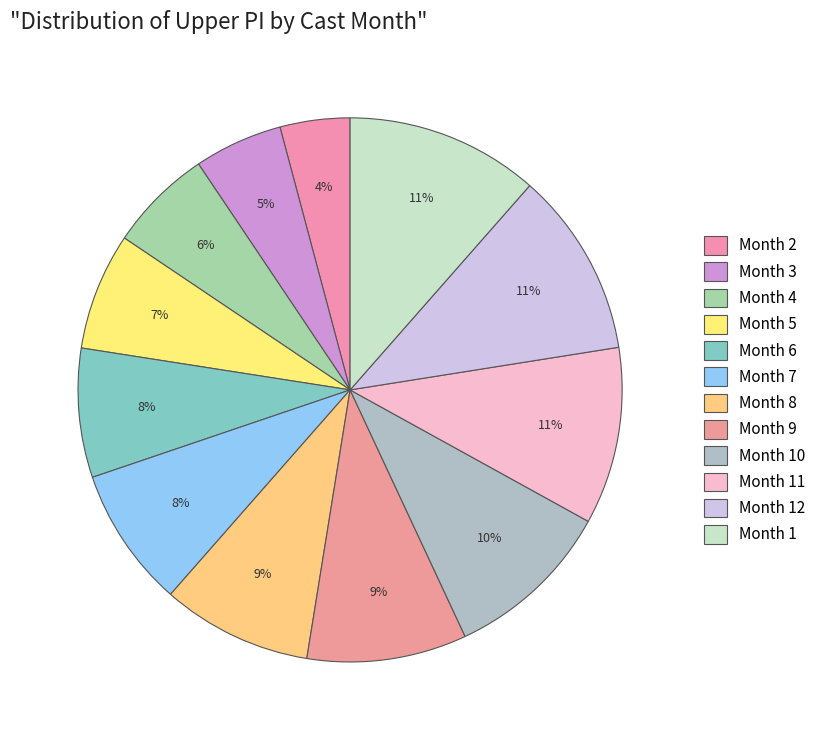

How many slices are in this pie chart?

12